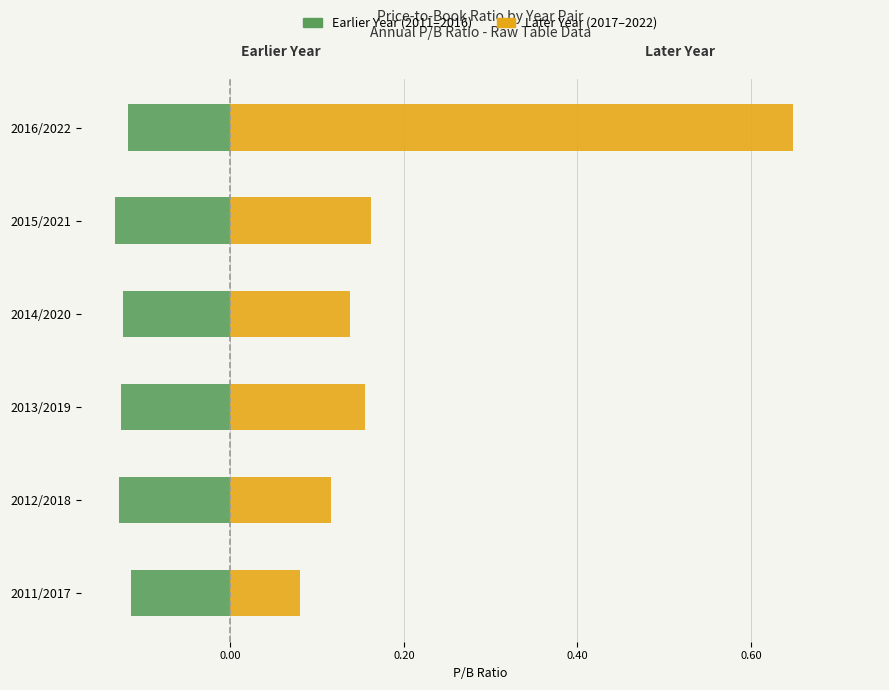

True or false: Earlier Year (odd) has a value of -0.2 at 2014/2020.

False